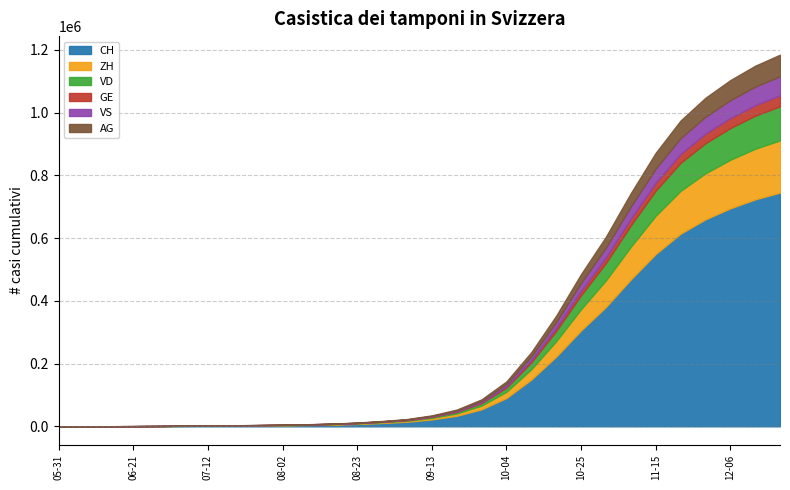

Which series has the largest range (max minus min)?

CH